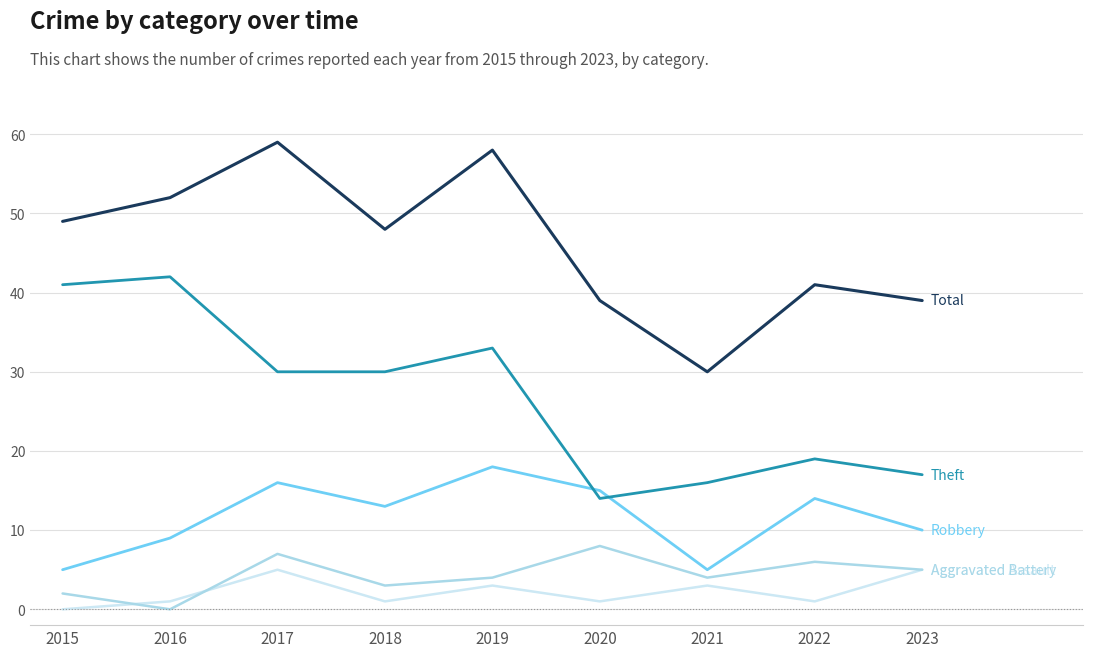

What is the maximum value shown in the chart?

59